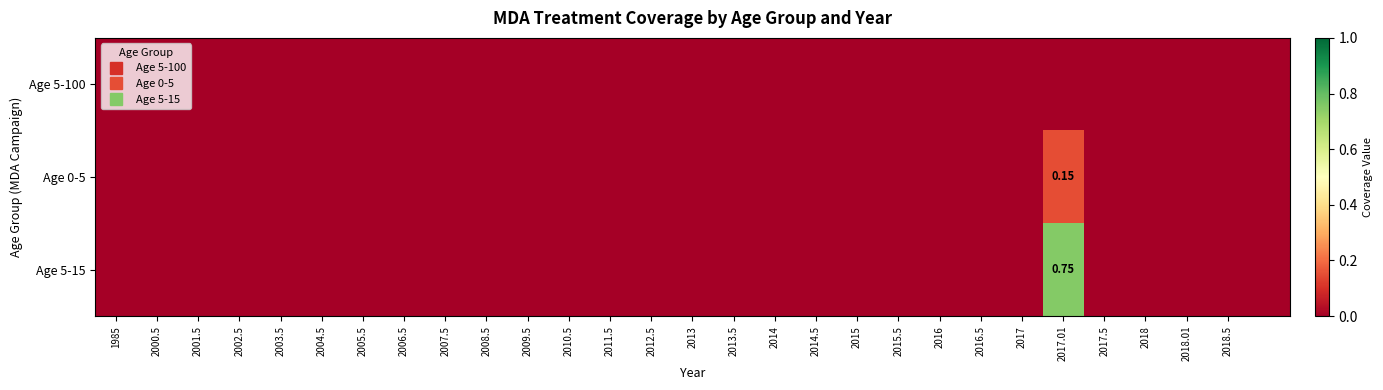

At how many categories does at least one series exceed 0?

1